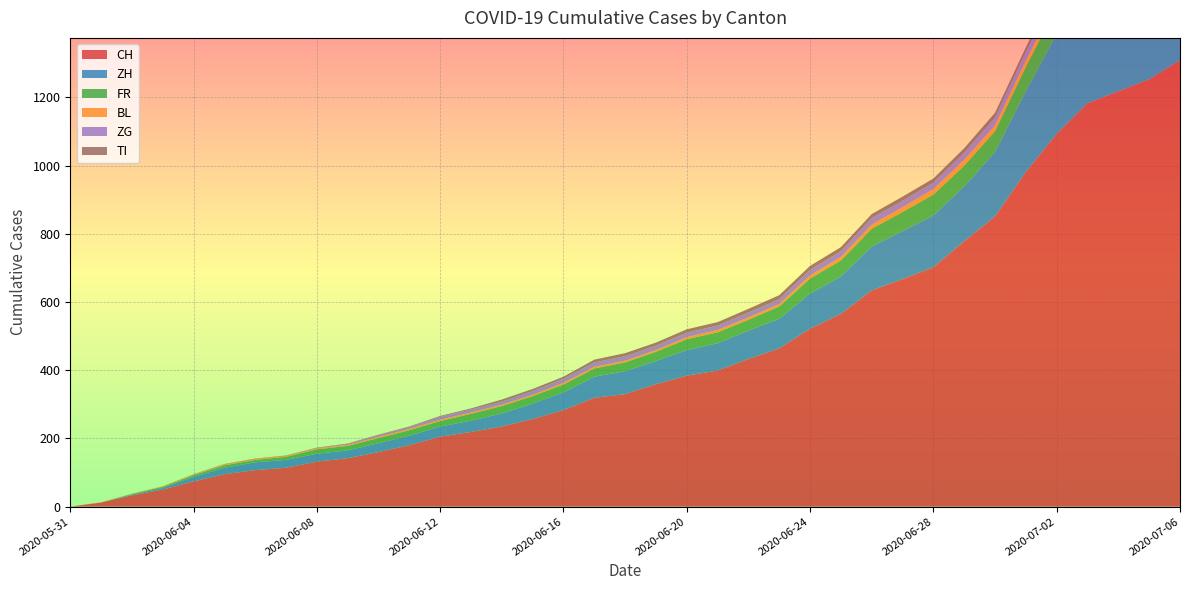

Reading left to right, transcribe all the data shown in this chart.

CH: 0	12	33	50	74	95	107	114	132	142	160	180	205	219	235	257	283	319	330	359	384	399	433	464	522	565	634	667	702	778	851	981	1093	1183	1218	1253	1309
ZH: 0	0	2	5	13	19	23	23	23	23	26	28	30	33	38	45	52	62	67	68	75	80	83	87	103	110	129	141	152	161	189	237	294	317	330	338	357
FR: 0	0	2	3	5	7	7	9	13	13	15	16	16	20	22	22	23	24	26	27	32	32	32	36	44	47	52	56	61	61	61	72	79	84	87	92	94
BL: 0	1	1	2	2	3	3	3	3	3	4	4	4	4	4	4	5	5	5	5	6	7	7	7	9	10	12	14	16	17	17	18	19	23	27	27	29
ZG: 0	0	0	0	0	0	0	0	1	3	5	5	9	9	9	11	12	13	13	13	13	13	14	14	16	17	19	19	19	21	23	25	27	31	33	33	36
TI: 0	0	0	0	1	1	1	1	1	1	1	2	2	3	6	6	6	8	9	9	10	10	11	12	12	12	12	12	12	13	14	14	19	26	27	31	36